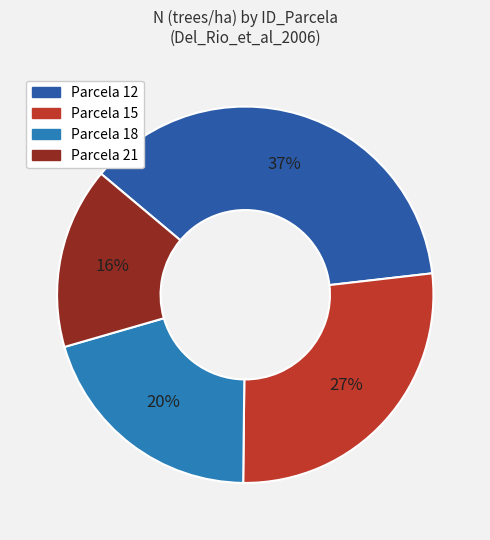

Count the number of slices in the pie.

4